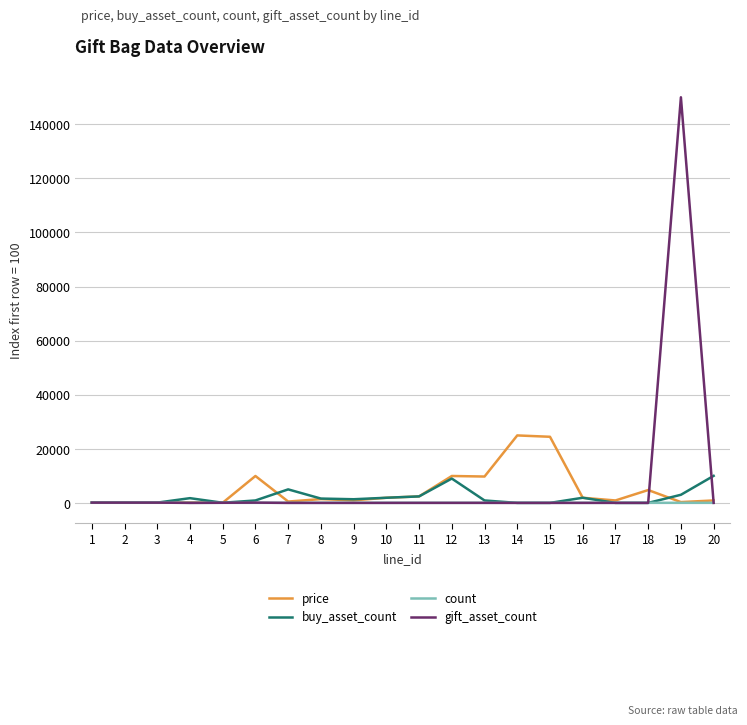

What are all the series names shown in the legend?

price, buy_asset_count, count, gift_asset_count